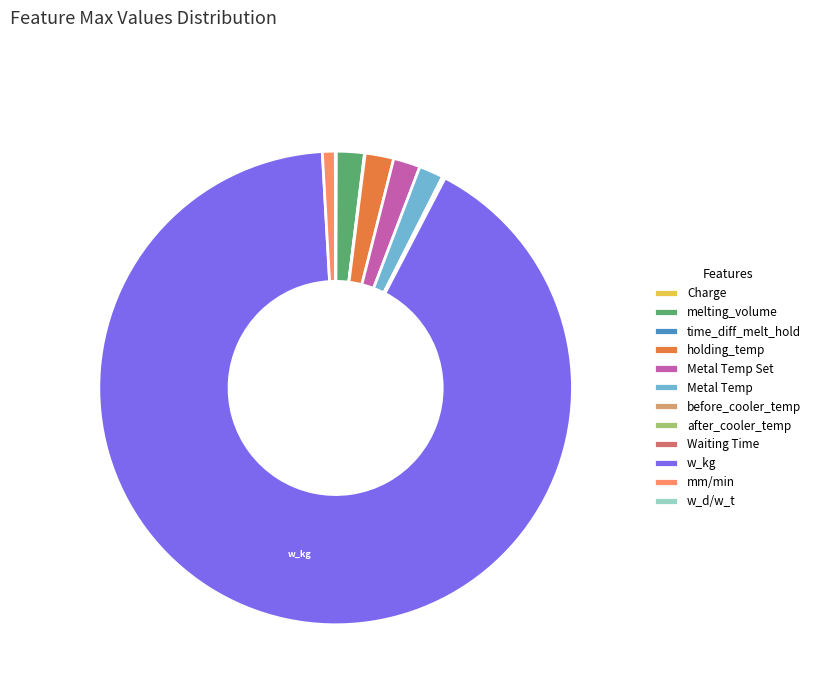

True or false: mm/min accounts for 1% of the total.

True